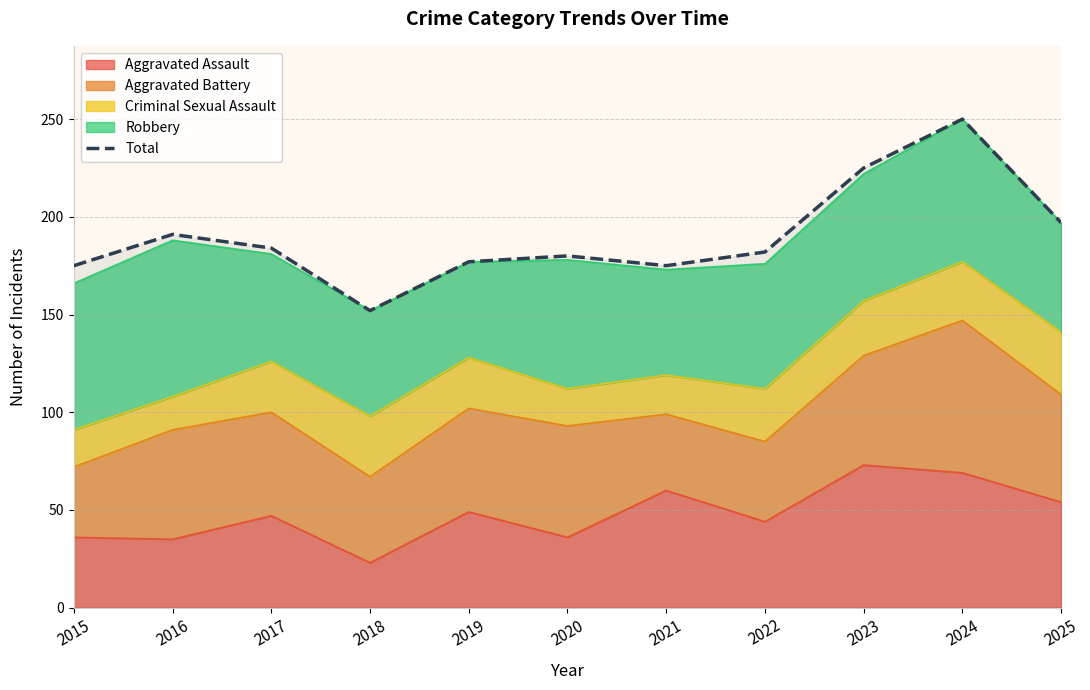

Rank the categories by value from highest to lowest.

2024, 2023, 2025, 2016, 2017, 2022, 2020, 2019, 2015, 2021, 2018